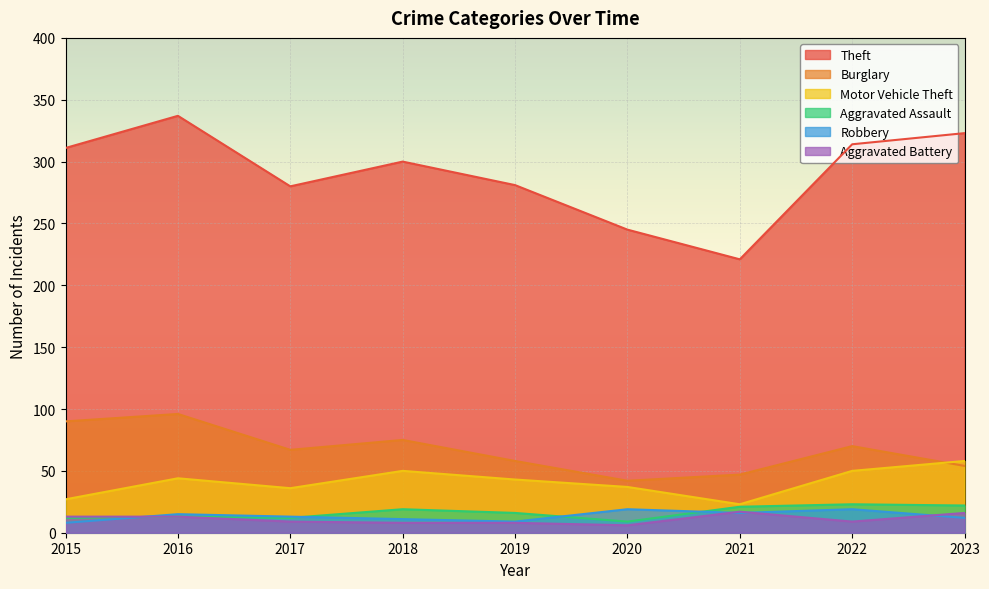

Where is the first local minimum for Motor Vehicle Theft?

2017